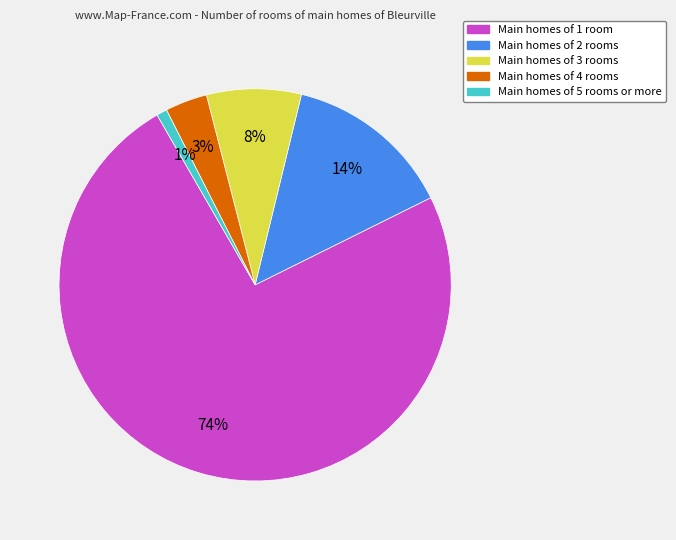

Which slice is the smallest?

Main homes of 5 rooms or more